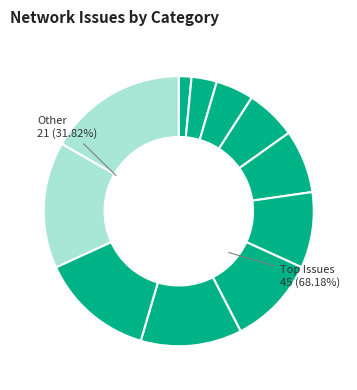

Between Router wifi tidak menyala and Alamat IP tidak terbaca, which is larger?

Router wifi tidak menyala